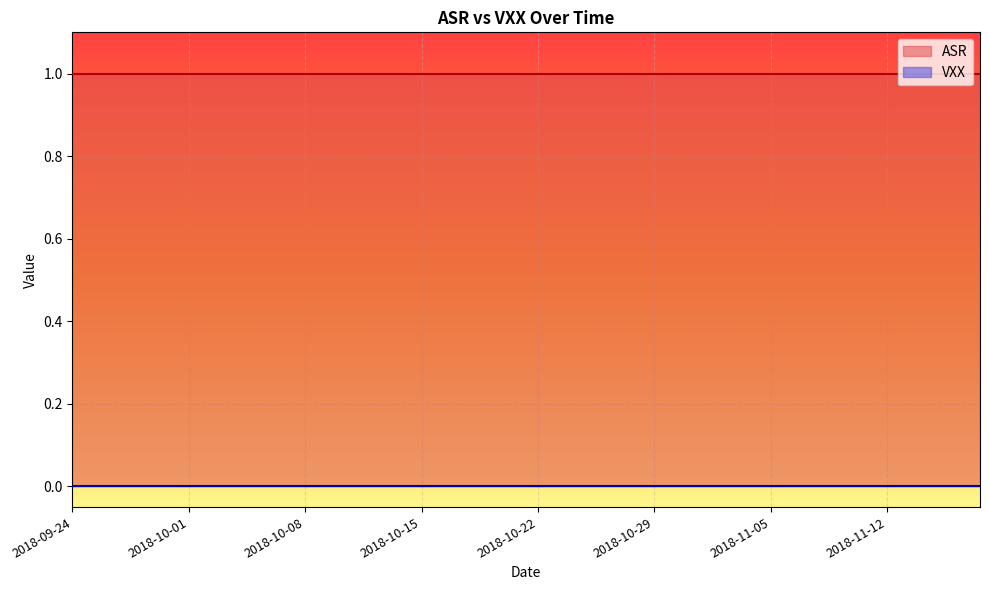

At which label does ASR reach its peak?

2018-09-24